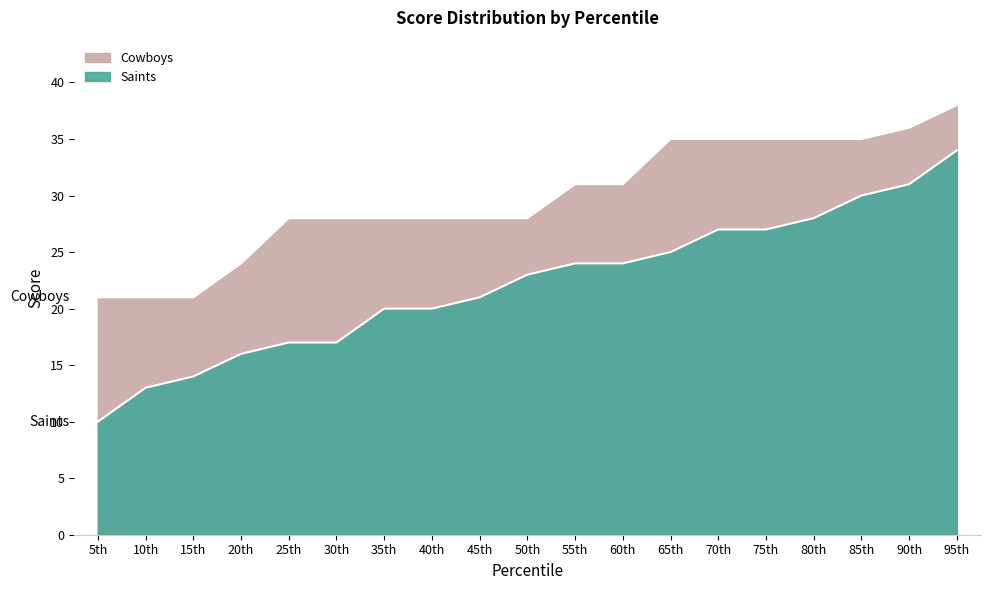

Which category has the highest value in the Saints series?

95th